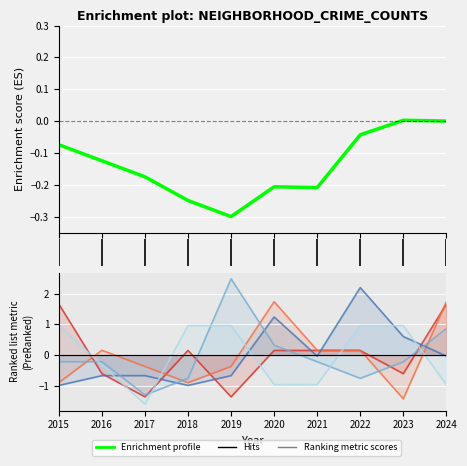

At which category does the chart reach its minimum across all series?

2017